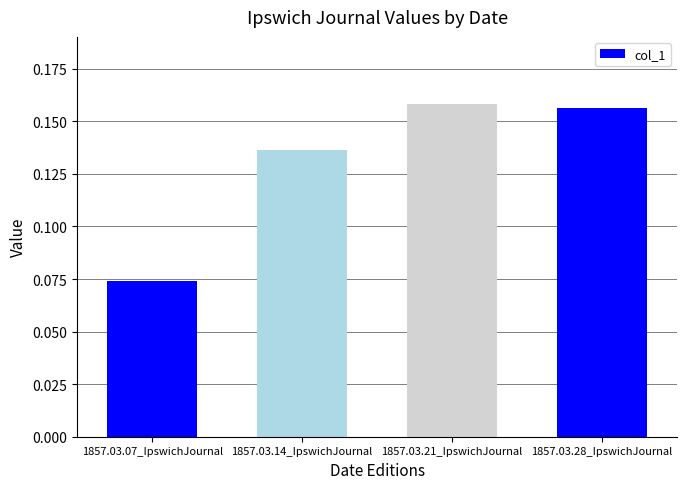

Where is the data nearest to the value 0?

1857.03.07_IpswichJournal